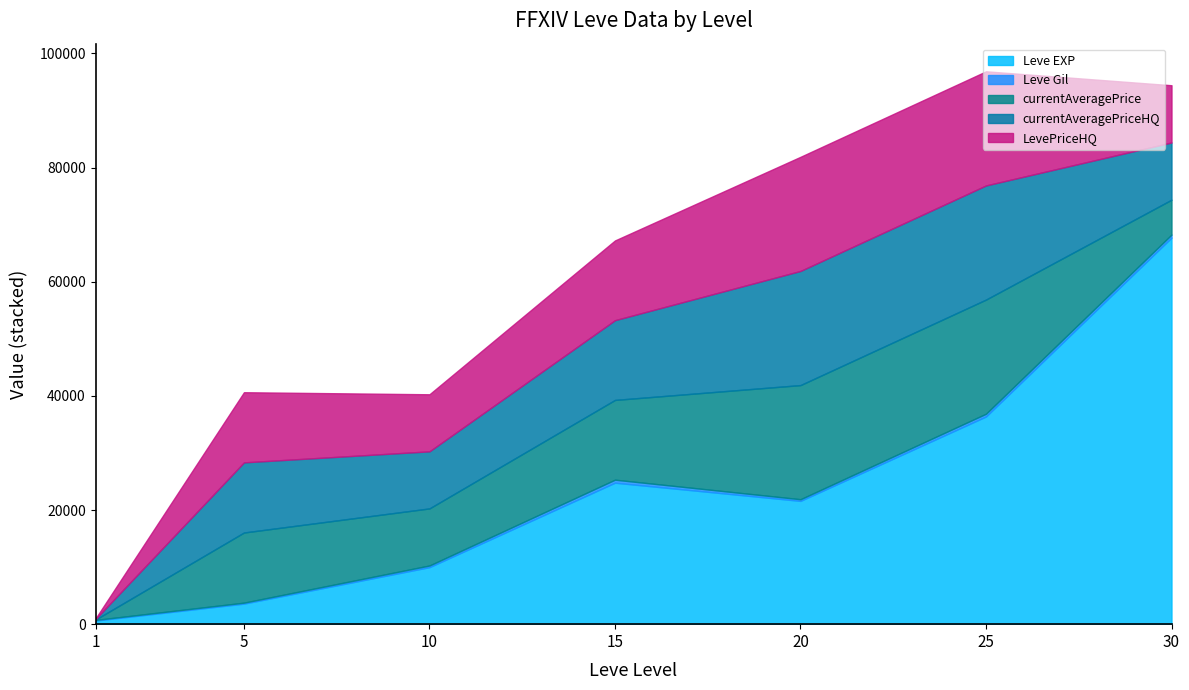

What is the difference between the second highest and second lowest values in the currentAveragePrice series?

13888